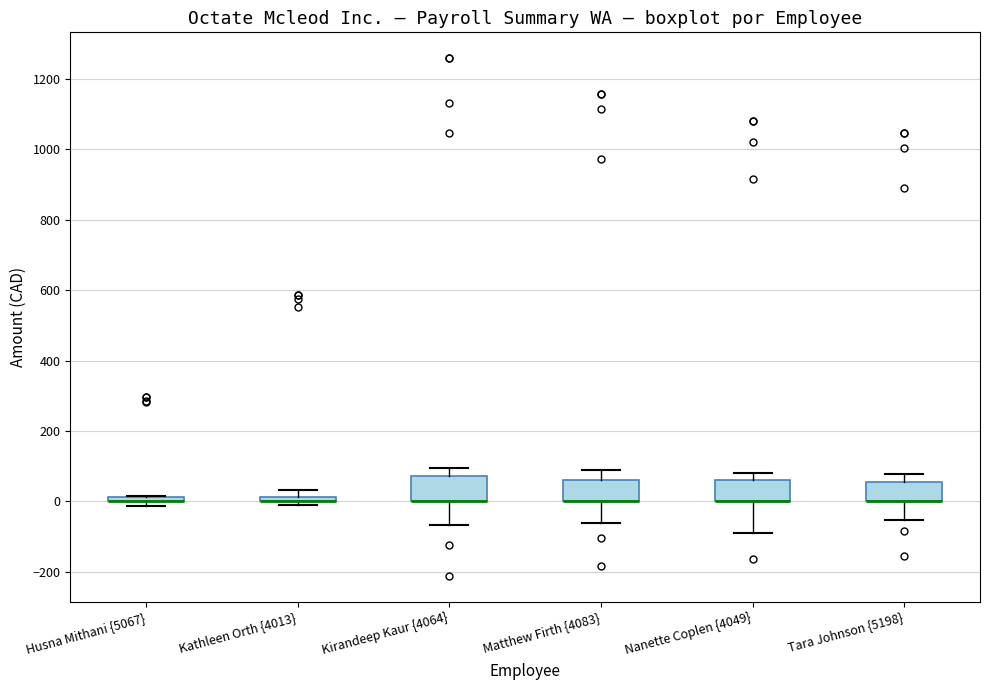

Where is the lower edge of the box for Husna Mithani {5067} on the y-axis? The values are not printed on the chart, so give them approximately, as read against the axis.

0